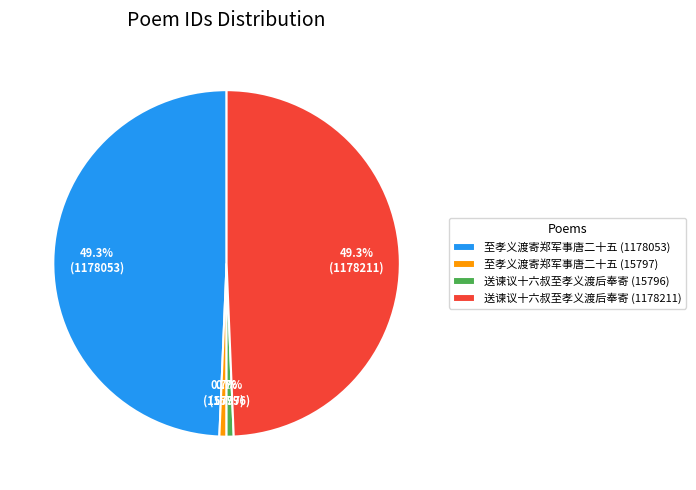

True or false: 至孝义渡寄郑军事唐二十五 (15797) accounts for 1% of the total.

True